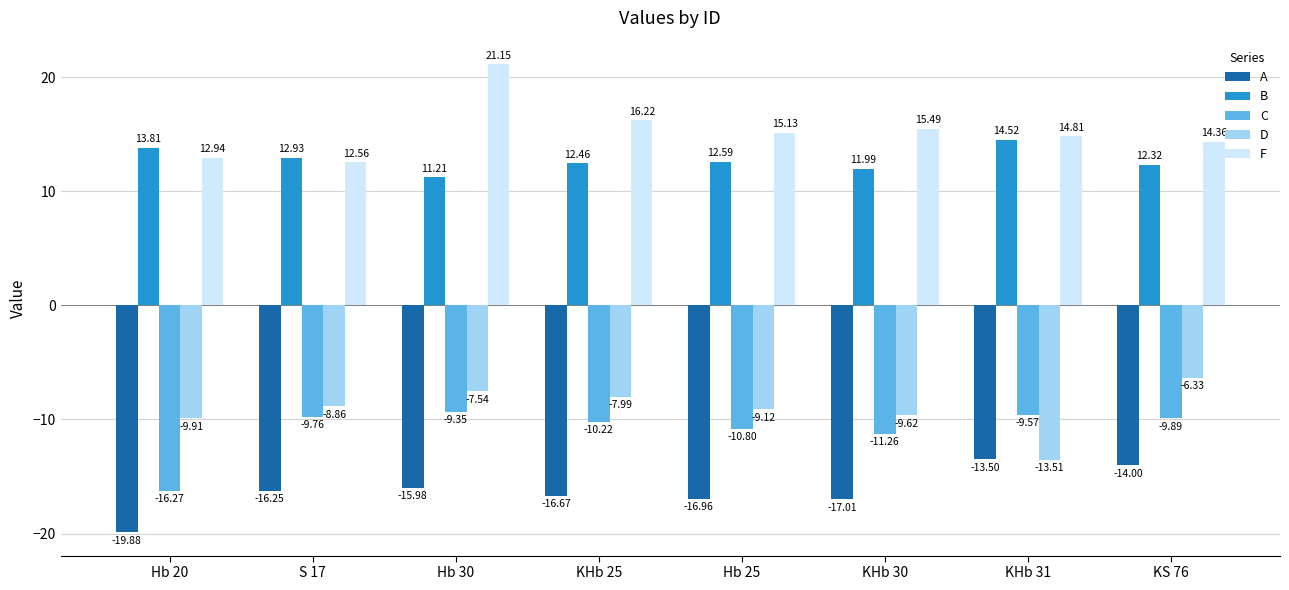

What is the difference between the maximum and minimum values in the B series?

3.3